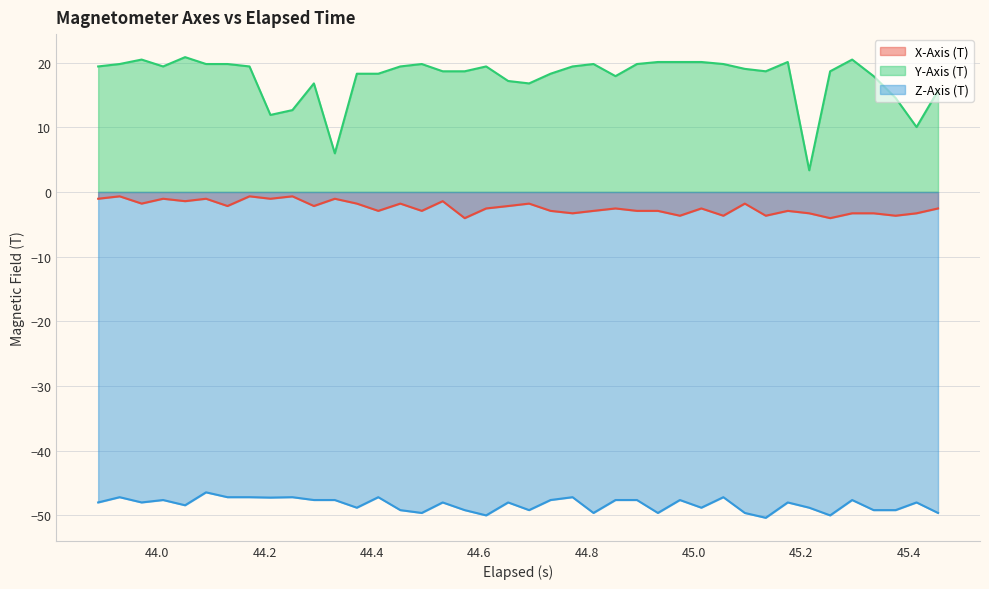

True or false: X-Axis (T) and Y-Axis (T) intersect in this chart.

False